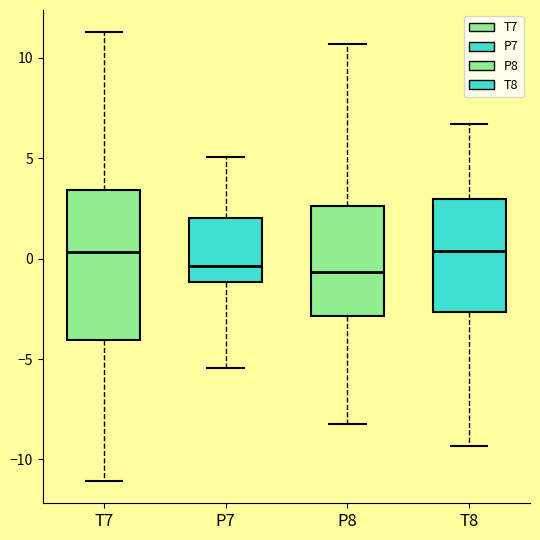

Reading left to right, read every box against the y-axis: the position of its median line, the range the box covers, and the ends of its whiskers. The values are not printed on the chart, so give them approximately, as read against the axis.

T7: median 0.5, box -4.0 to 3.5, whiskers -11.0 to 11.5
P7: median -0.5, box -1.0 to 2.0, whiskers -5.5 to 5.0
P8: median -0.5, box -3.0 to 2.5, whiskers -8.0 to 10.5
T8: median 0.5, box -2.5 to 3.0, whiskers -9.5 to 6.5